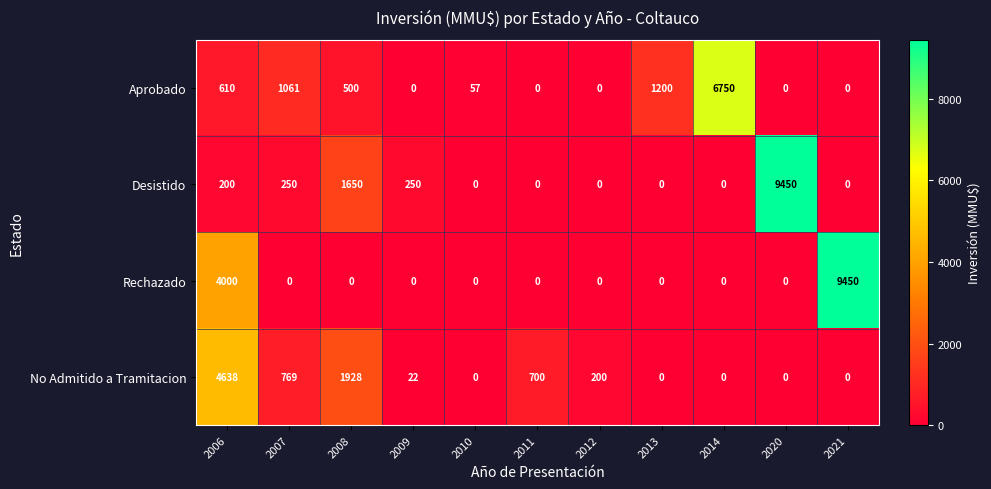

What is the difference between the highest and lowest values at 2014?

6750